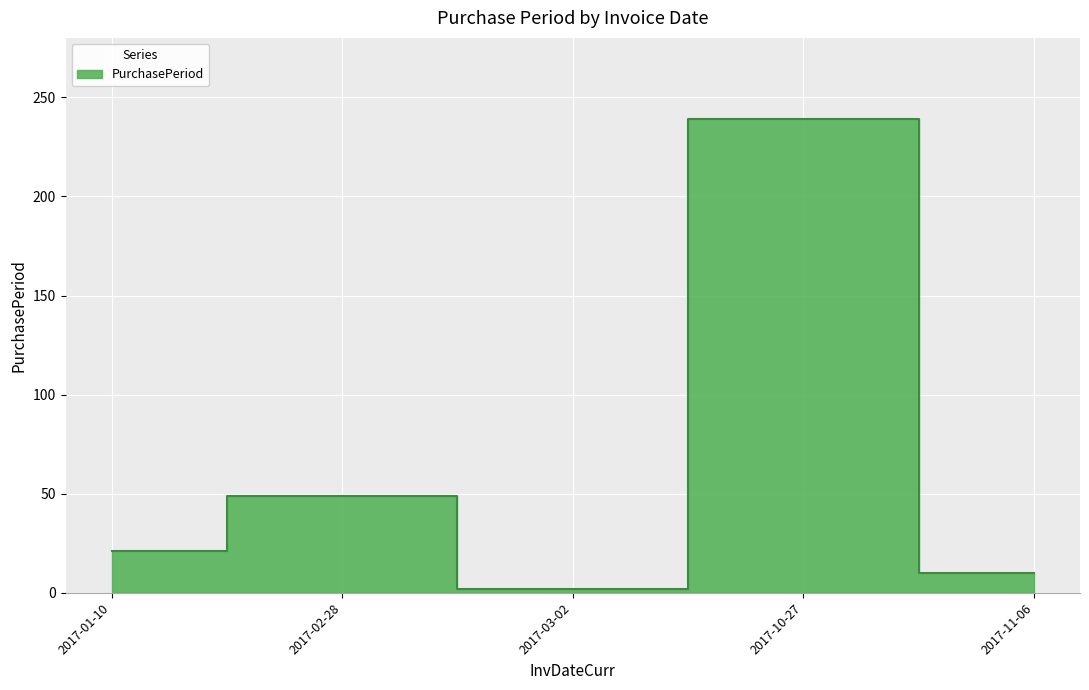

At which category does the chart reach its peak across all series?

2017-10-27